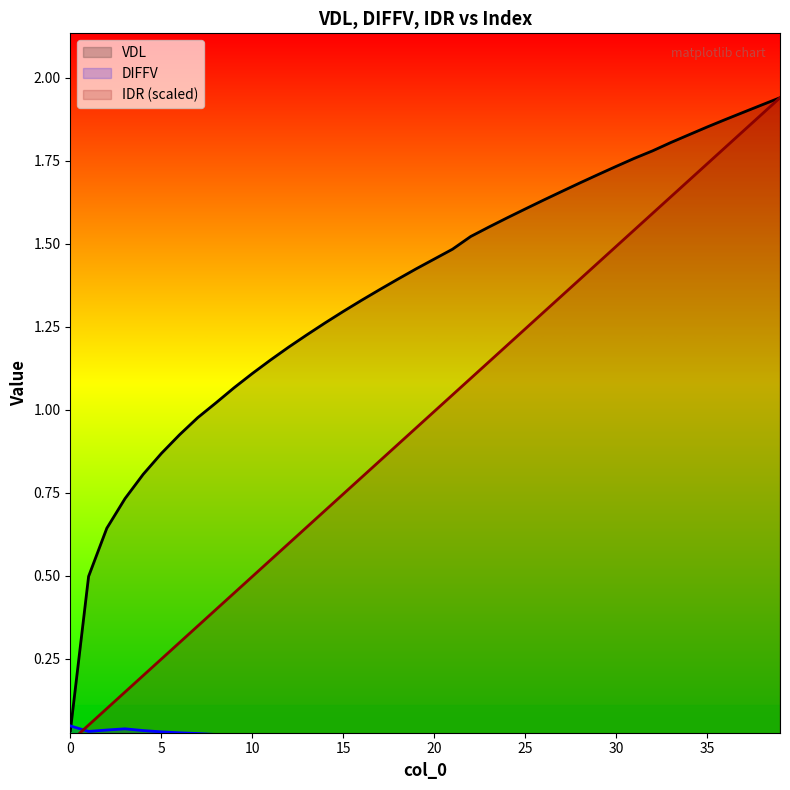

Which series has the largest total across all categories?

VDL